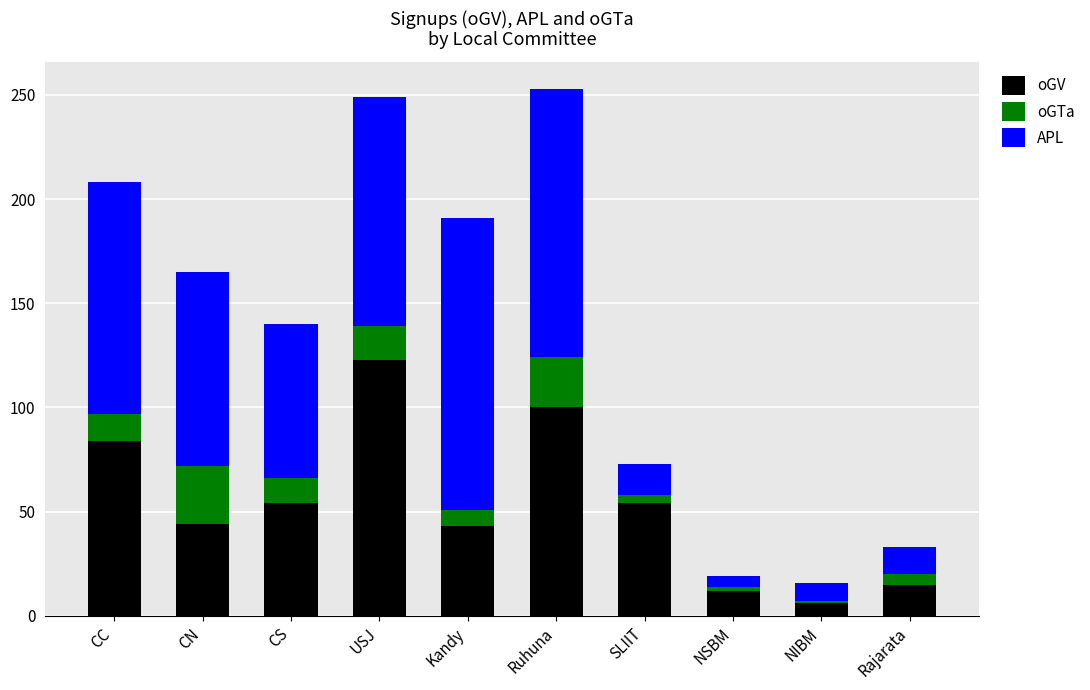

What are all the series names shown in the legend?

oGV, oGTa, APL